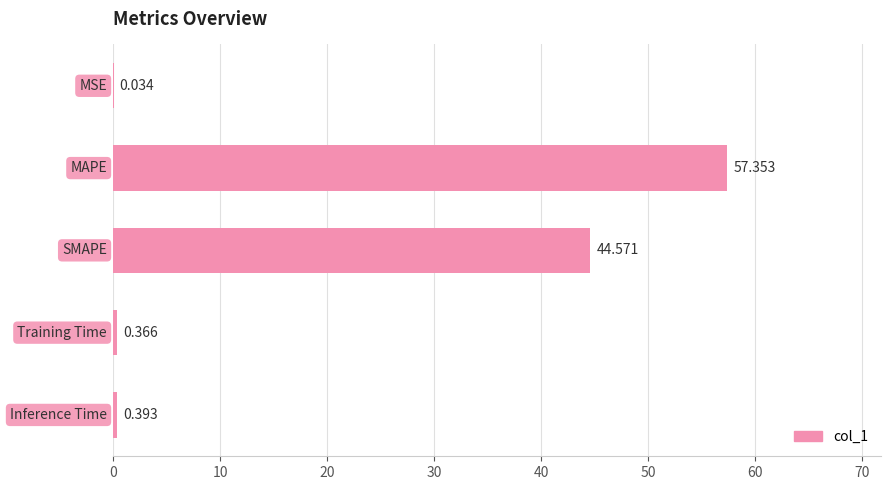

How many data points does each series have?

5